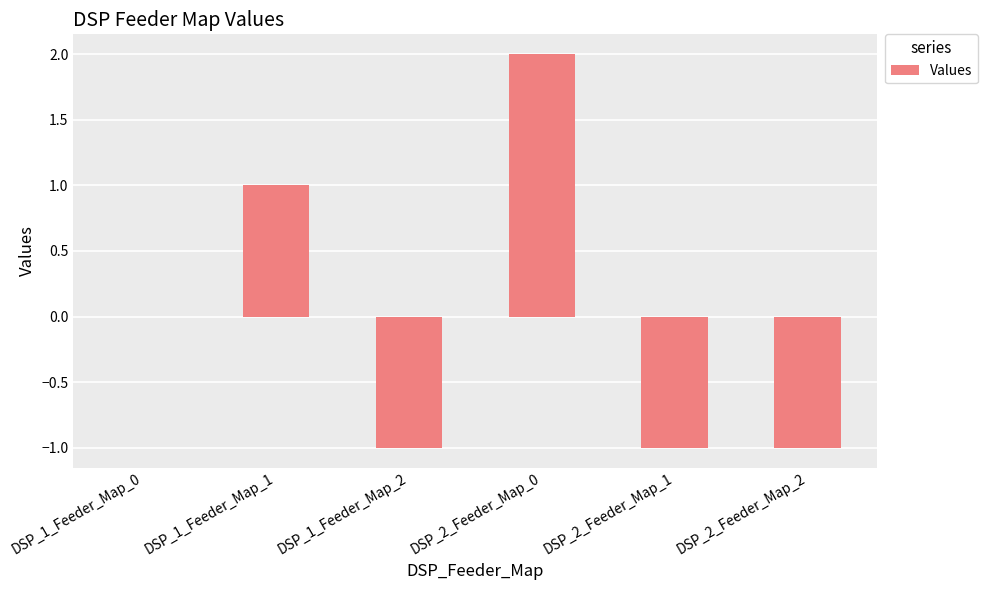

True or false: the data shows -1 at DSP_2_Feeder_Map_2.

True